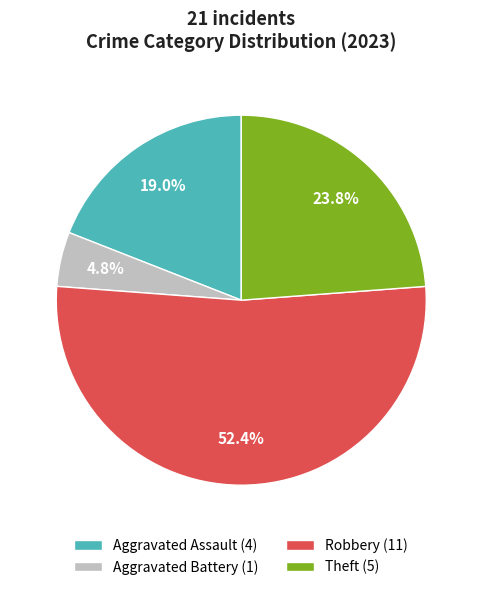

Rank the categories by value from highest to lowest.

Robbery, Theft, Aggravated Assault, Aggravated Battery